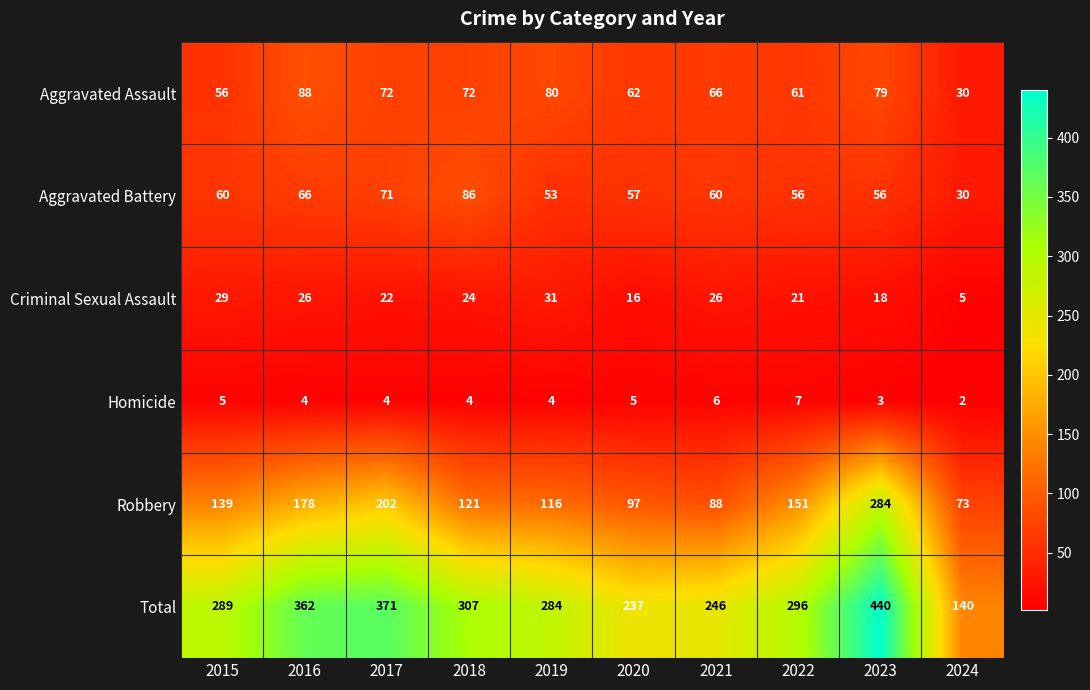

At which label does Homicide first exceed 4?

2015